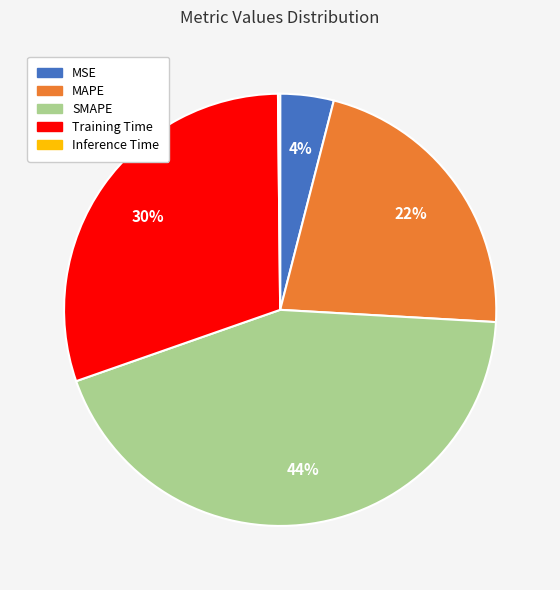

True or false: SMAPE accounts for 34% of the total.

False